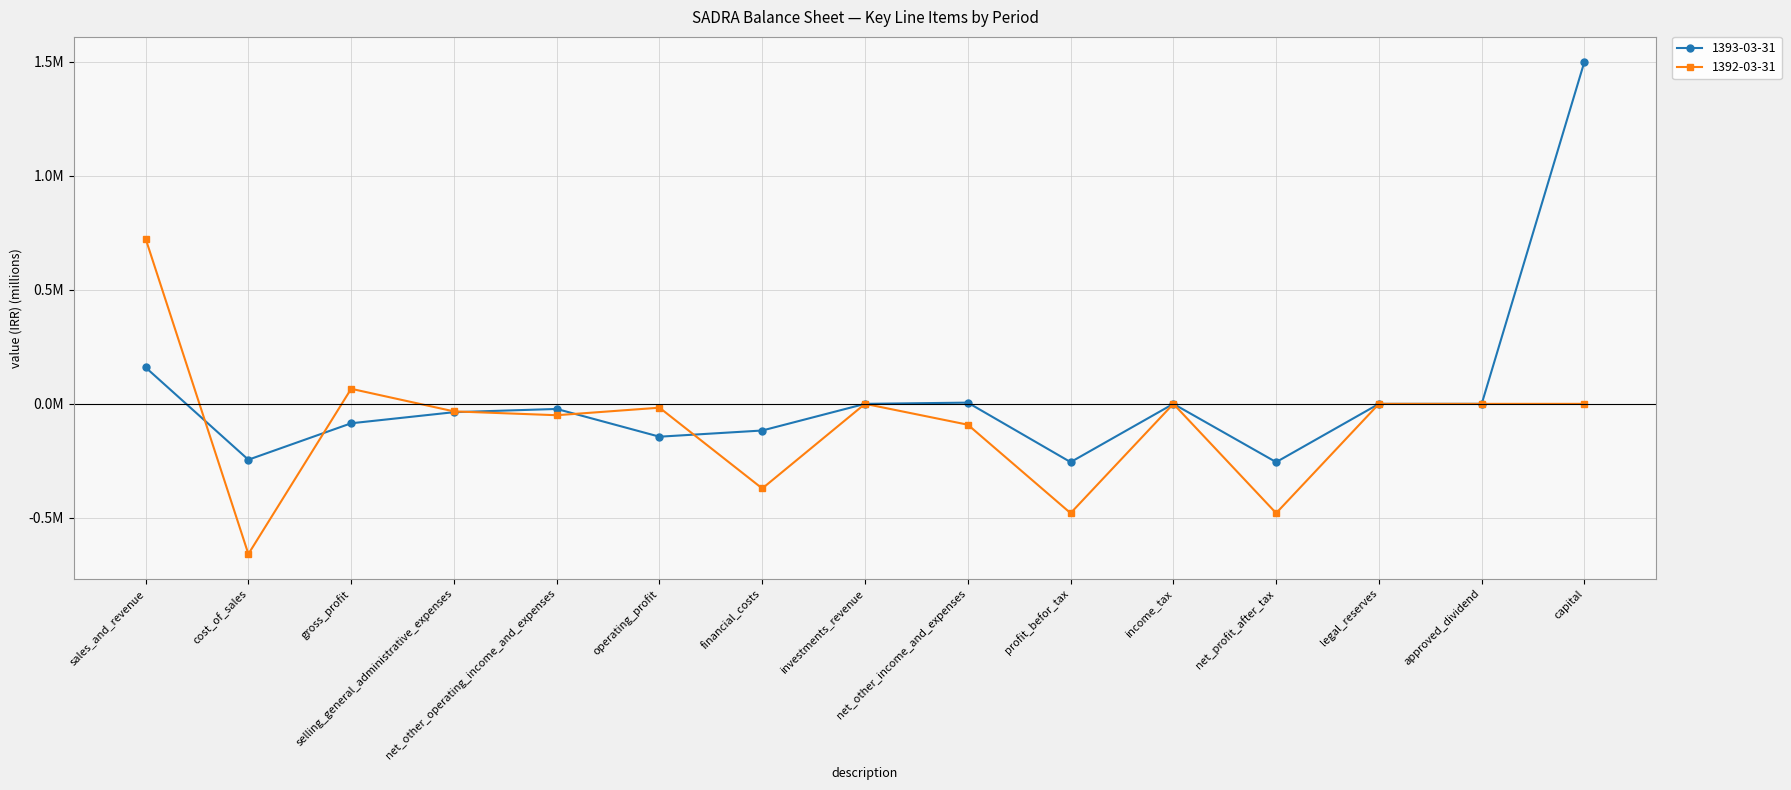

Which series has the largest total across all categories?

1393-03-31